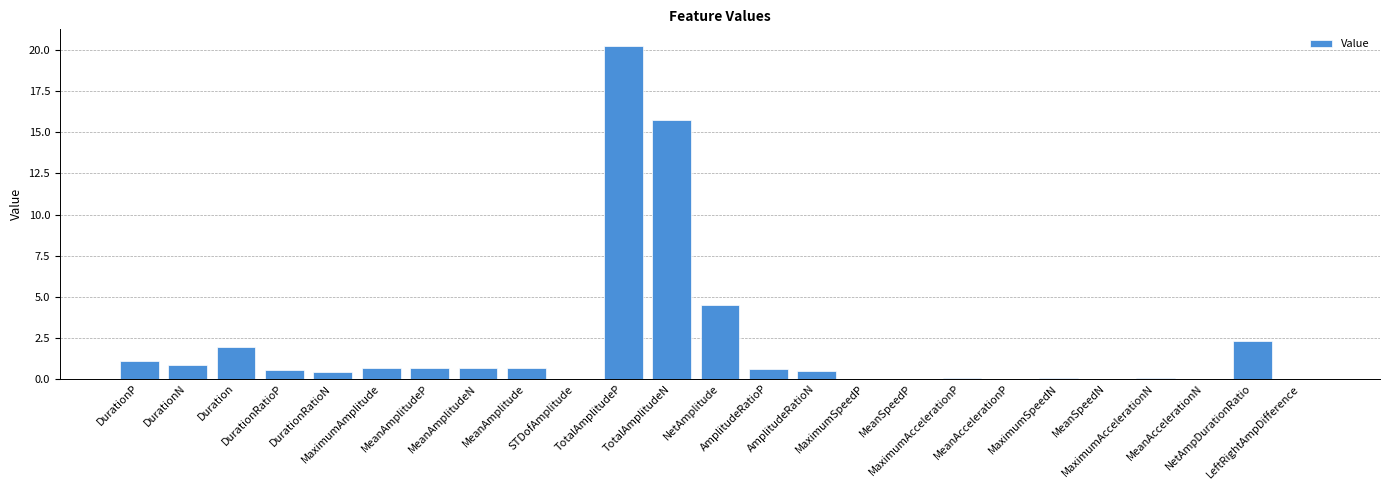

What is the maximum value shown in the chart?

20.3